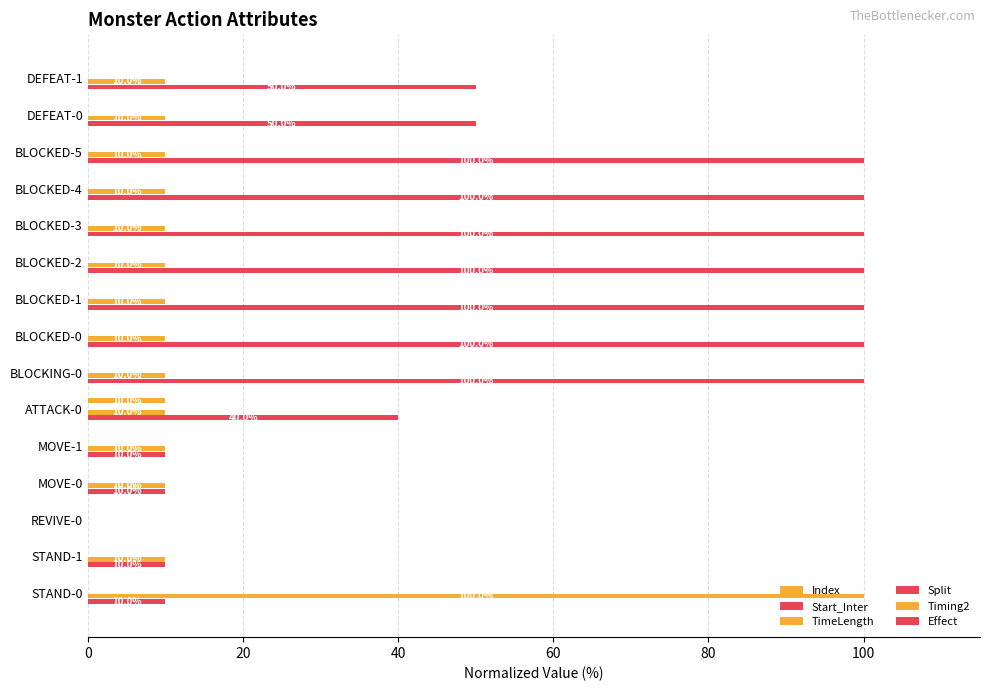

What is the sum of the TimeLength values at BLOCKED-3 and BLOCKED-0?

20.0